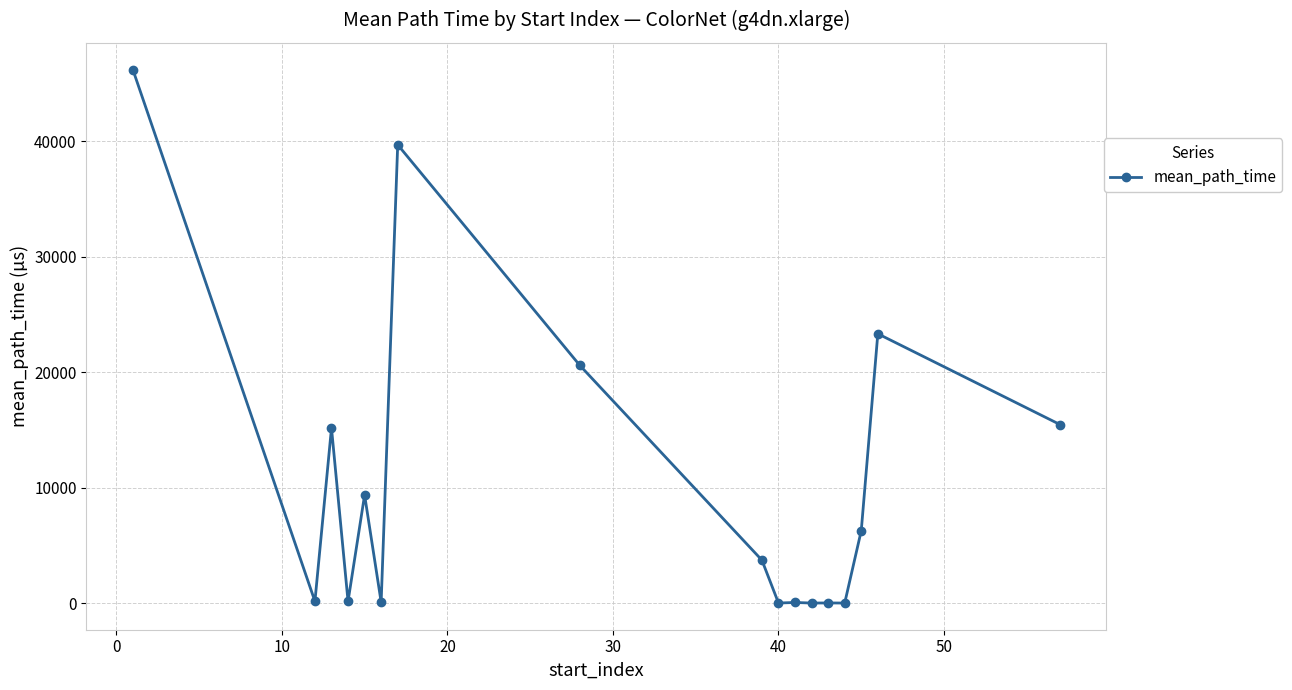

Is this an area chart (filled region under the line)?

No